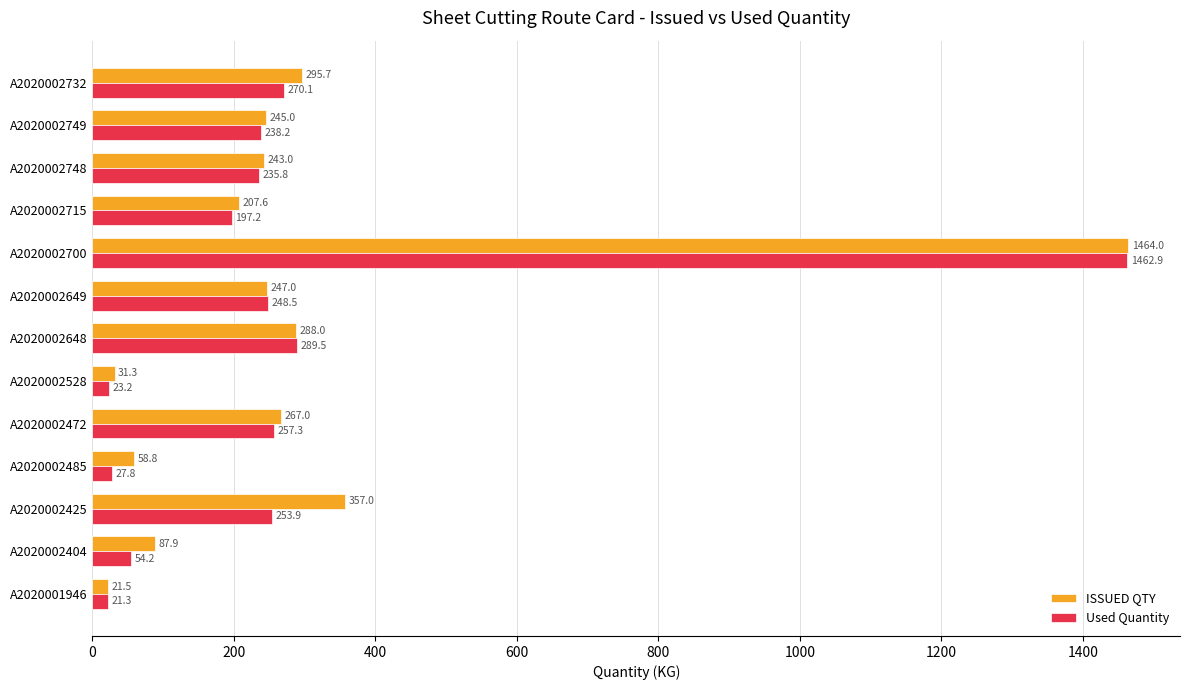

Rank the series by their average value, from highest to lowest.

ISSUED QTY, Used Quantity